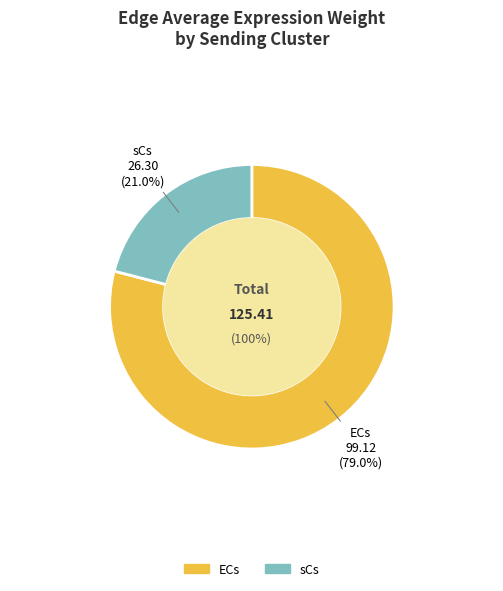

What percentage do ECs and sCs together represent?

100.0%